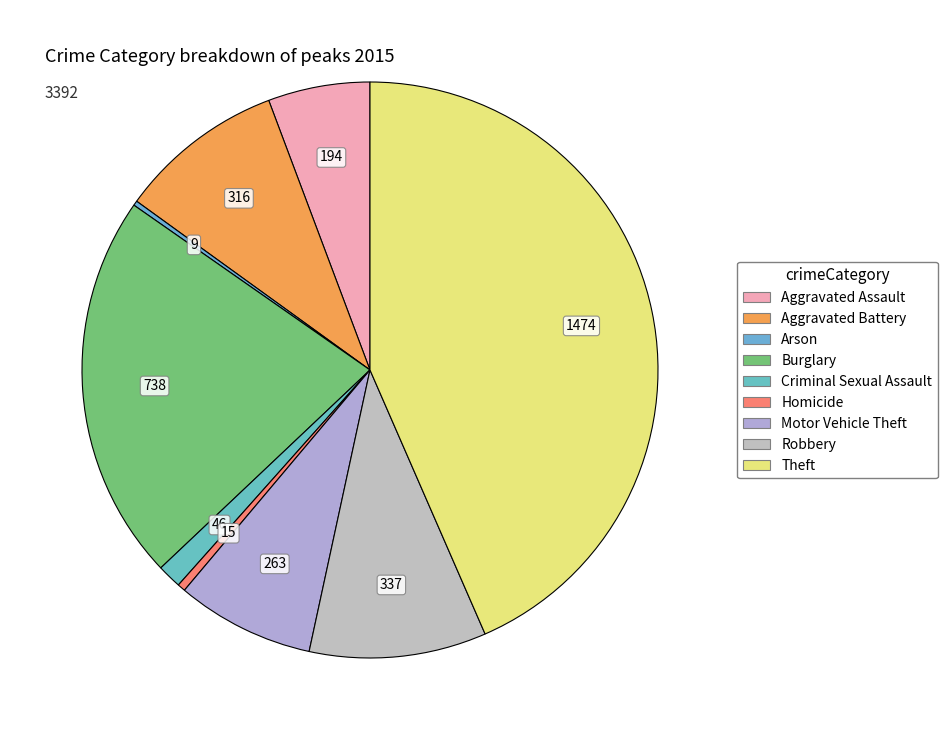

Which category has the biggest portion of the pie?

Theft